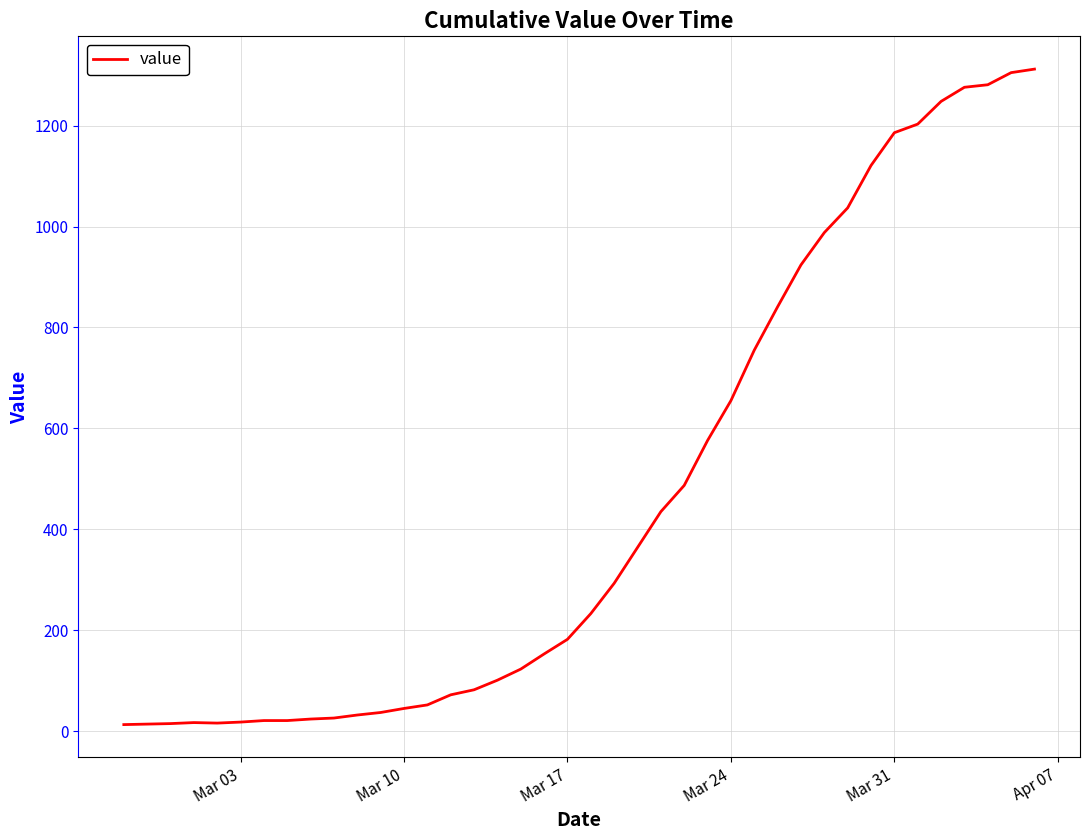

What is the difference between the second highest and minimum values?

1292